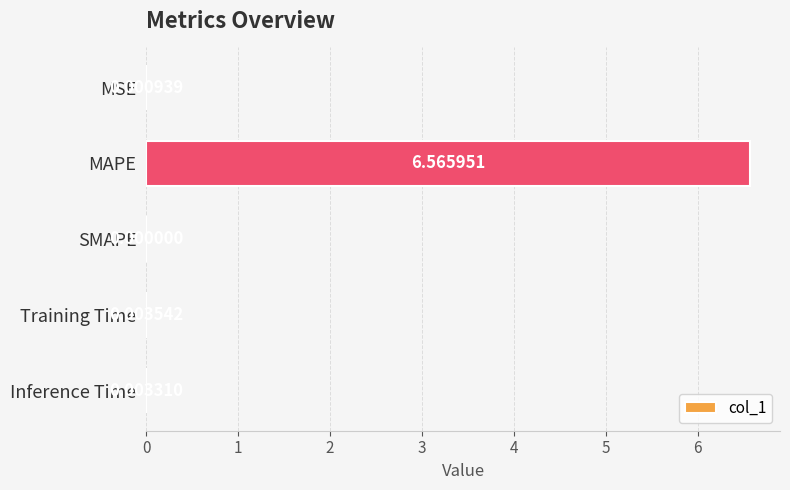

How many data points does each series have?

5